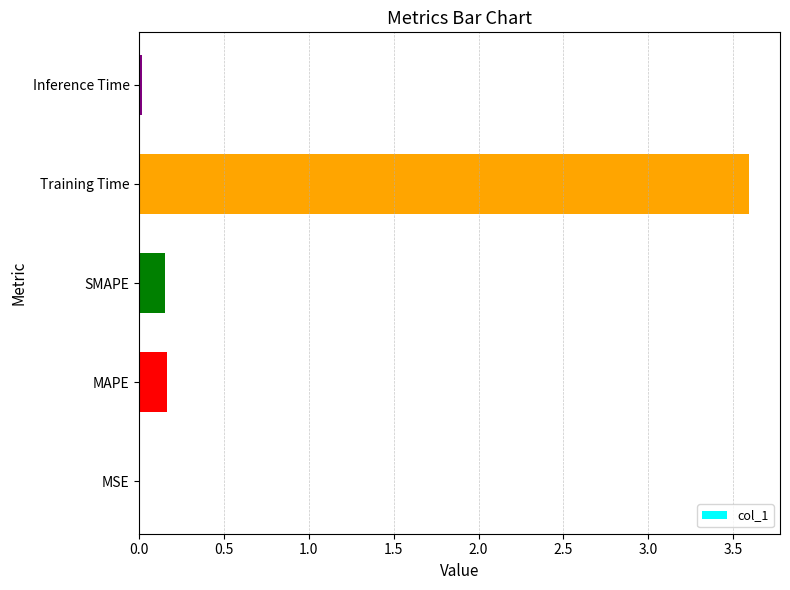

Is it true that the value at MAPE is 0.3?

False